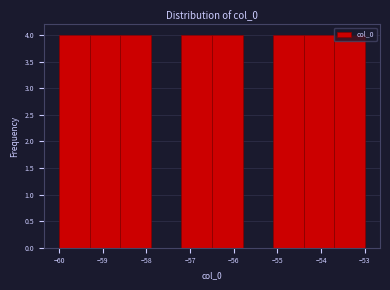

Reading left to right, transcribe this chart: for each bar, give the range it covers on the x-axis and its height. The values are not printed on the chart, so give them approximately, as read against the axis.

-60.0 to -59.3: 4
-59.3 to -58.6: 4
-58.6 to -57.9: 4
-57.9 to -57.2: 0
-57.2 to -56.5: 4
-56.5 to -55.8: 4
-55.8 to -55.1: 0
-55.1 to -54.4: 4
-54.4 to -53.7: 4
-53.7 to -53.0: 4